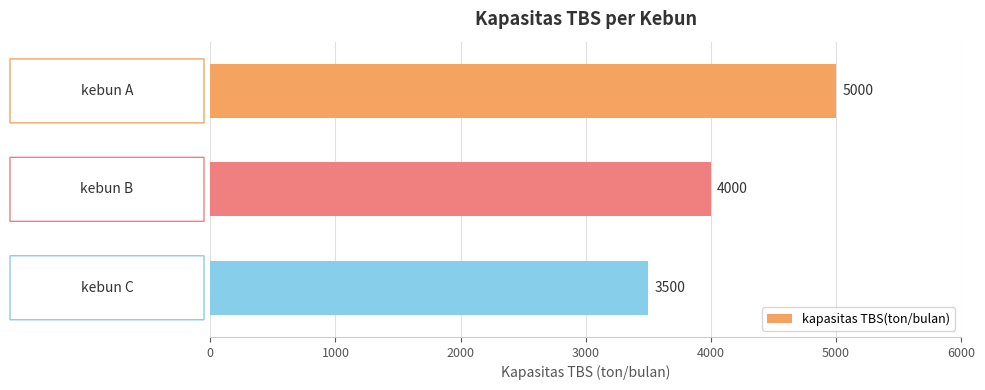

How many bars are there in total?

3